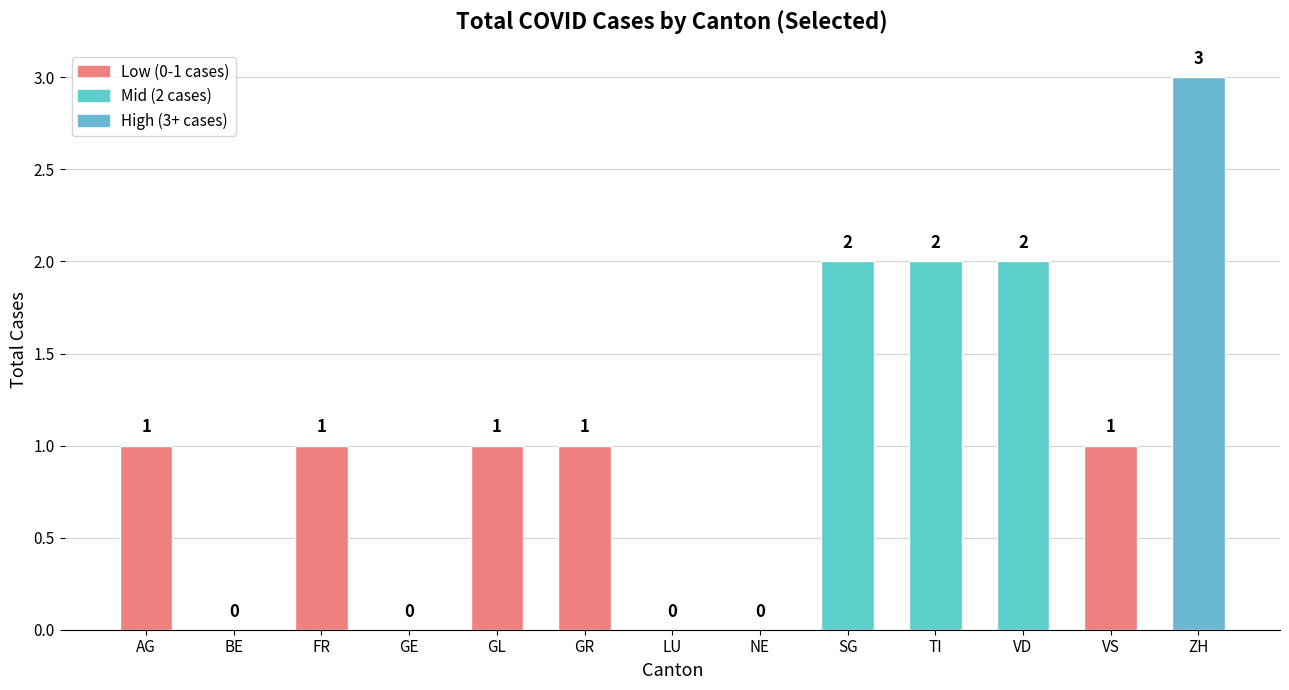

Are the bars grouped side by side (vs. stacked)?

No